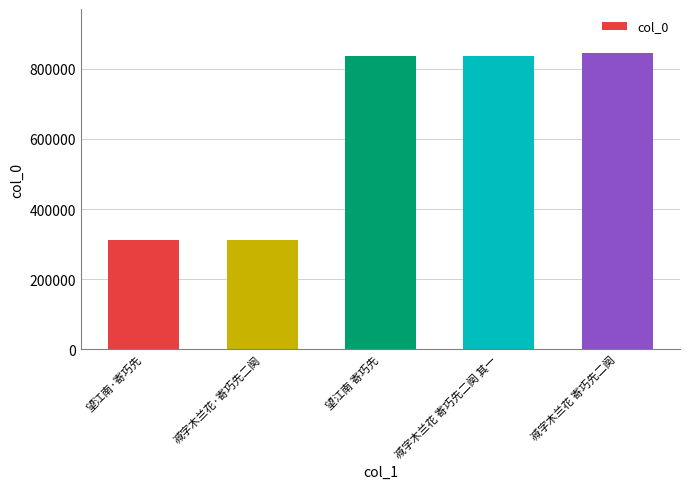

Where is the data nearest to the value 577721?

减字木兰花 寄巧先二阕 其一